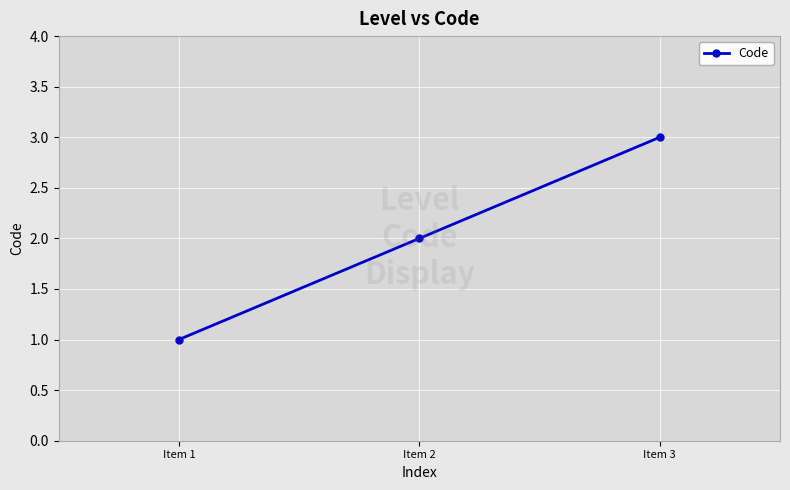

Is it true that the value at Item 3 is 3?

True